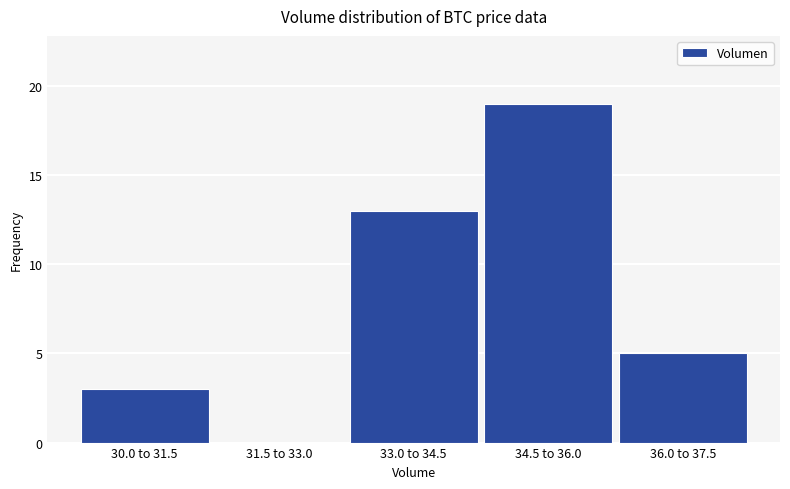

Reading right to left, list all the values displayed in this chart.

36.0 to 37.5=5	34.5 to 36.0=19	33.0 to 34.5=13	31.5 to 33.0=0	30.0 to 31.5=3